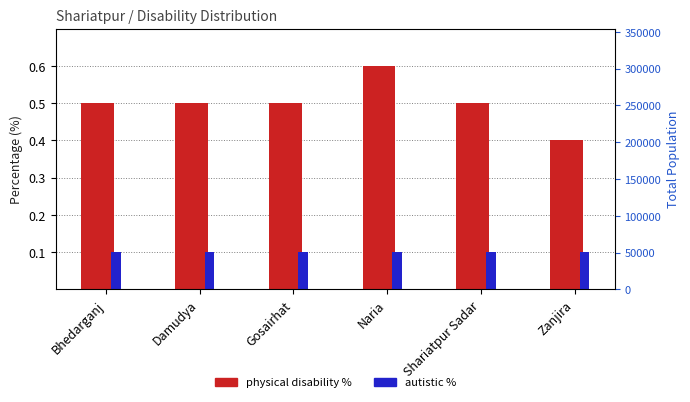

Which series has the widest spread of values?

Physical disability %